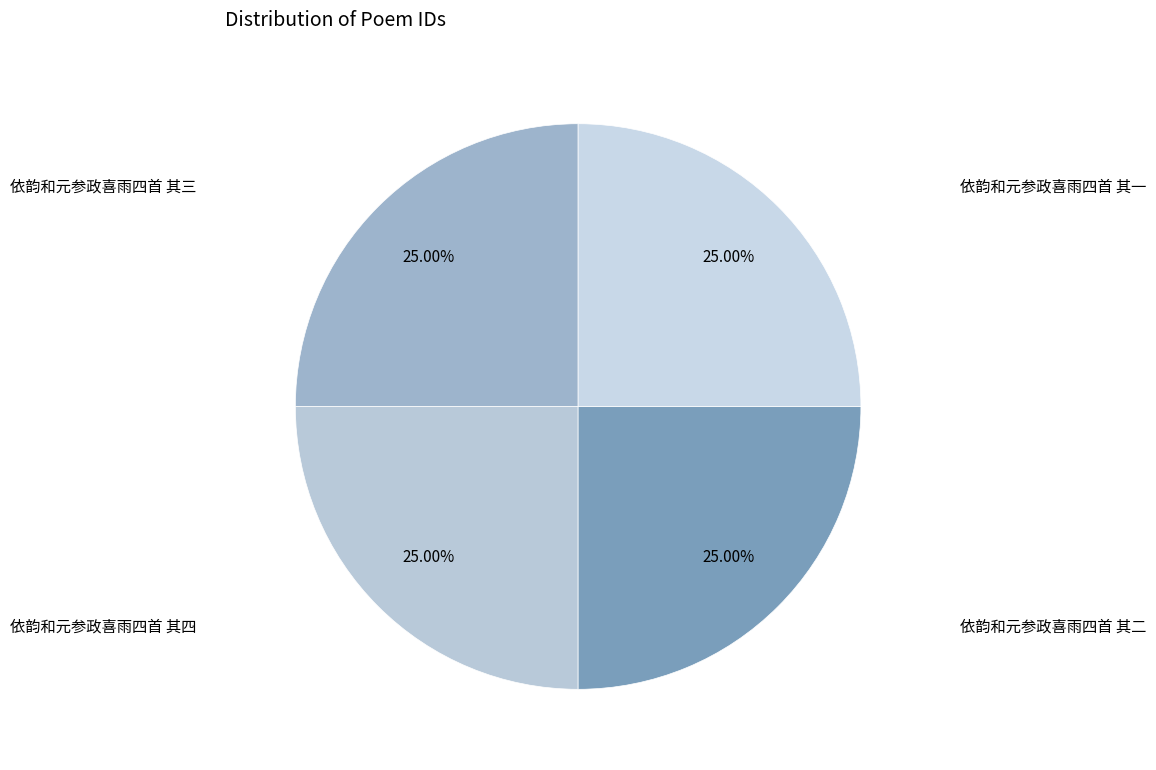

Combined, what portion of the pie is 依韵和元参政喜雨四首 其三 and 依韵和元参政喜雨四首 其二?

50.0%